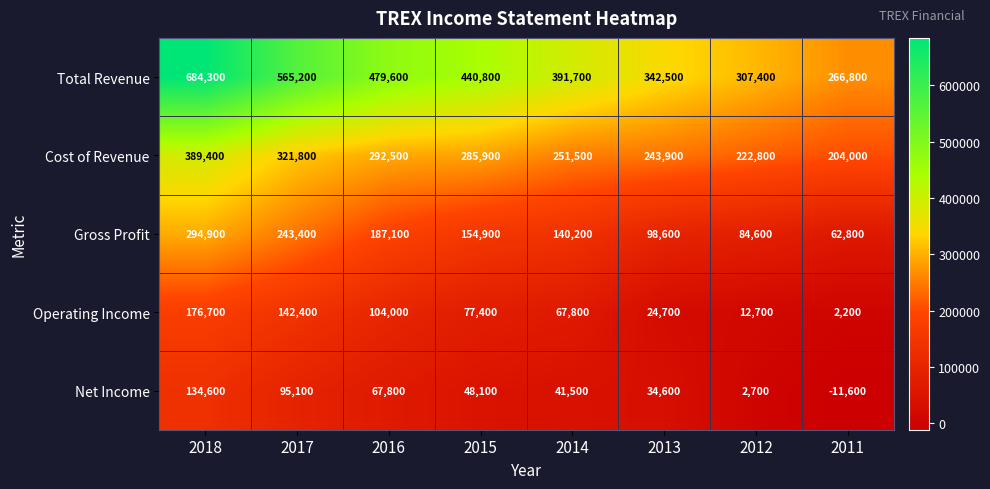

Is it true that Gross Profit equals 98600 at 2013?

True